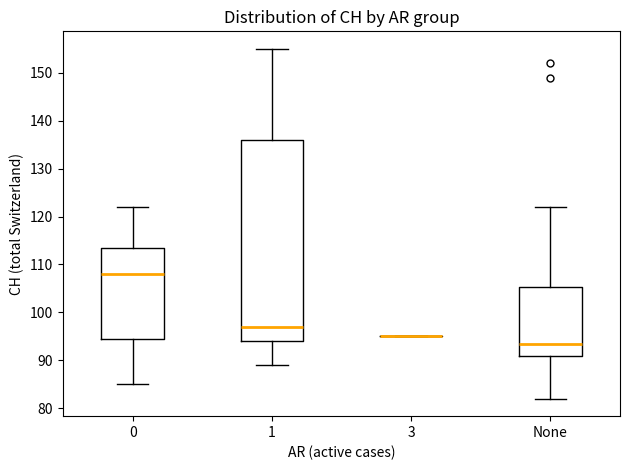

Where does the upper whisker of the box for None end on the y-axis? The values are not printed on the chart, so give them approximately, as read against the axis.

122